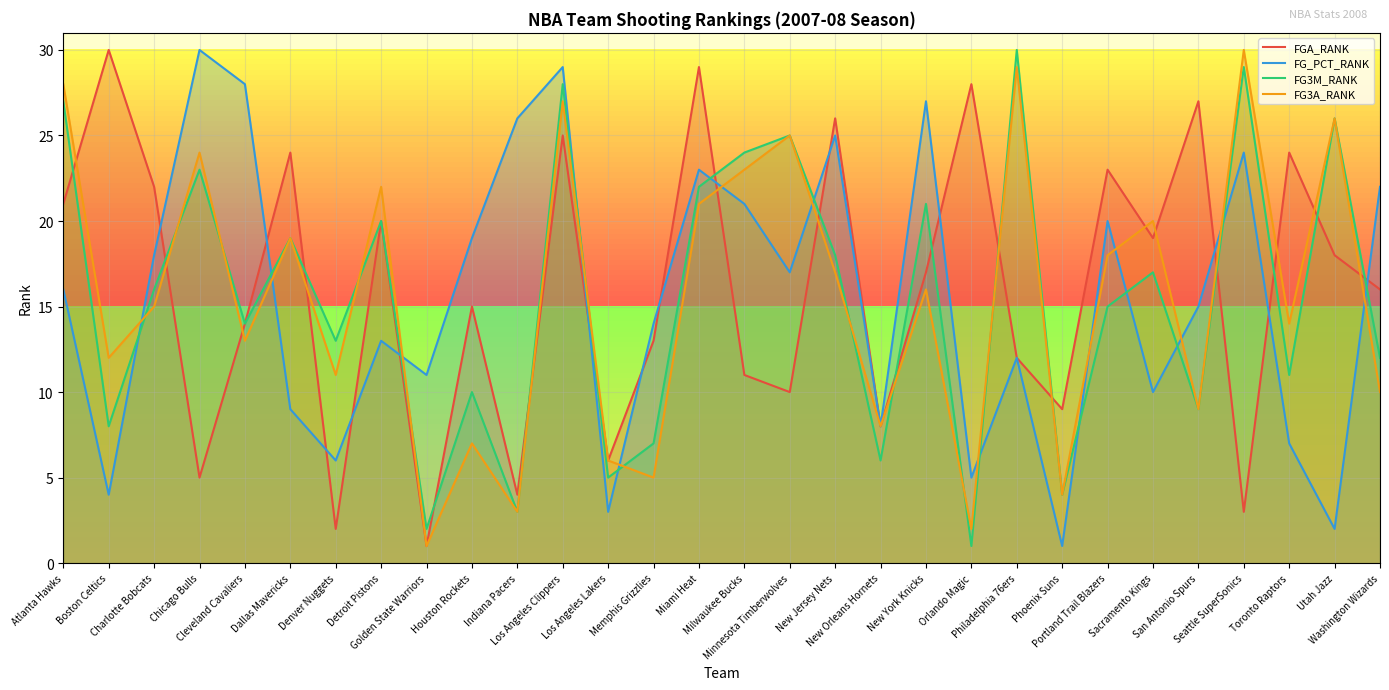

After their last crossing, which series has the higher values: FGA_RANK or FG_PCT_RANK?

FG_PCT_RANK